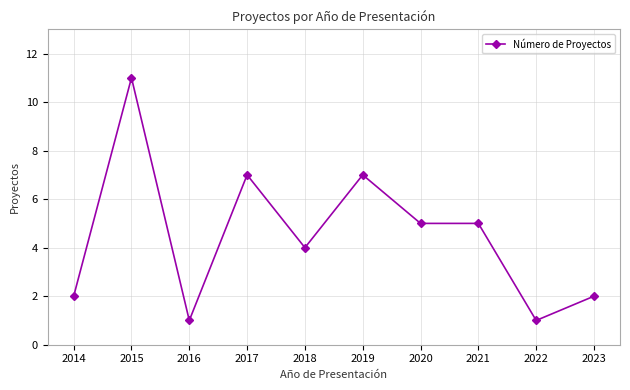

What is the maximum value shown in the chart?

11